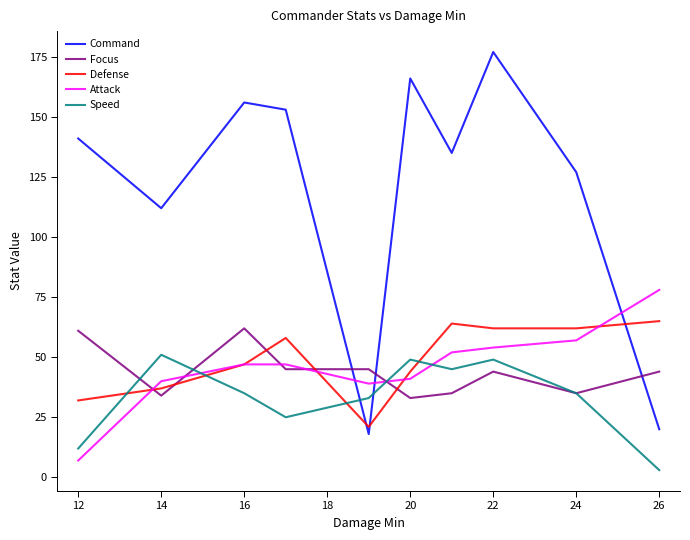

Which series has the widest spread of values?

Command